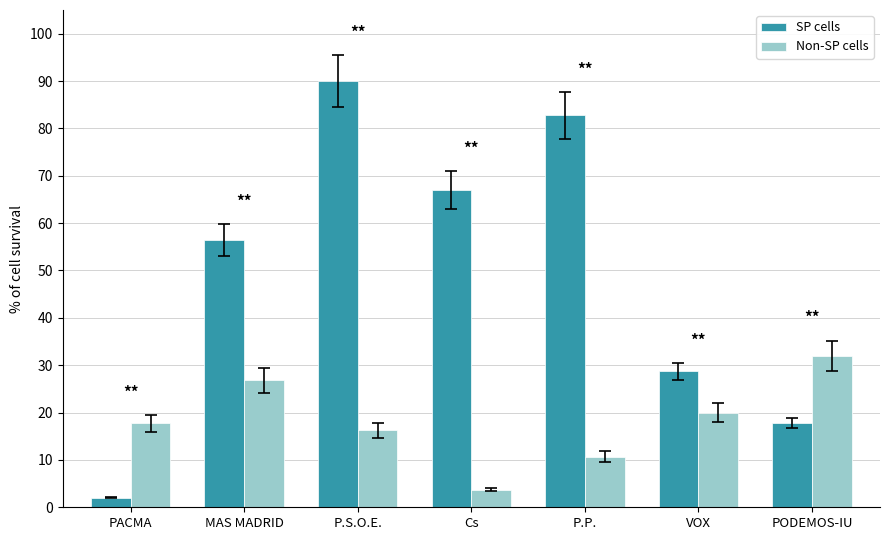

What is the value of the SP cells bar at the 6th from the left?

28.7